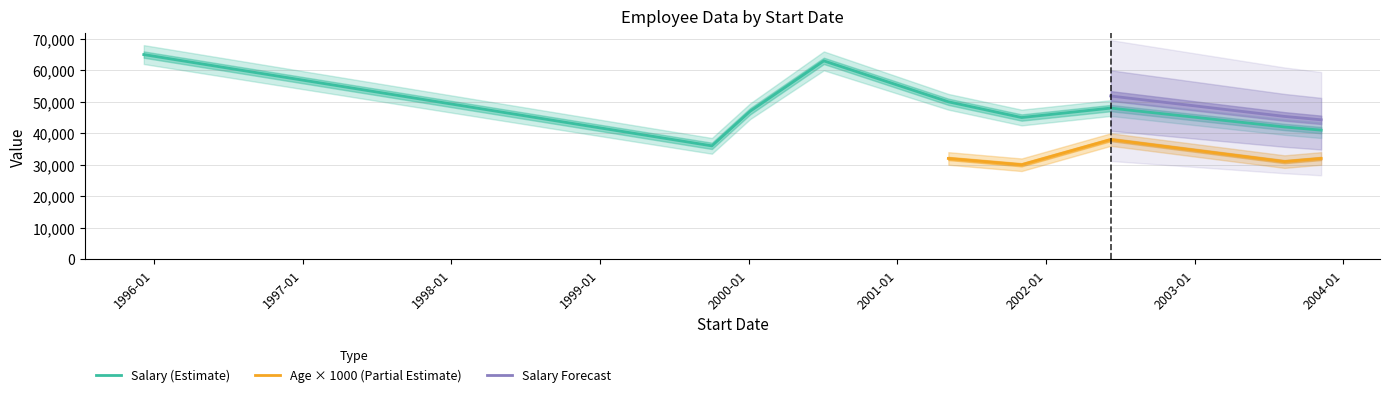

Which category has the highest value across all series?

1995-12-07